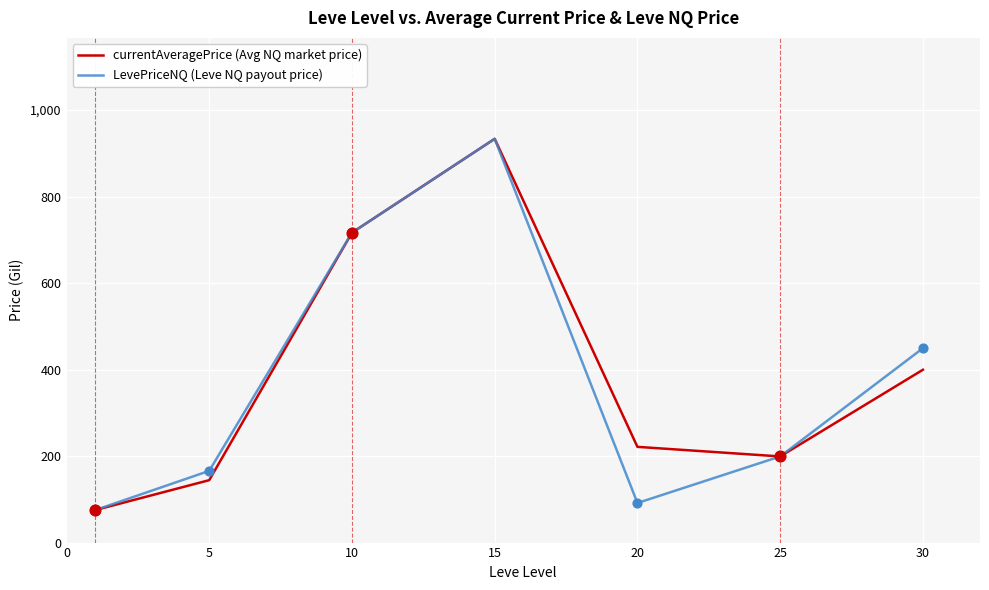

What is the lowest value of the LevePriceNQ (Leve NQ payout price) series?

75.0